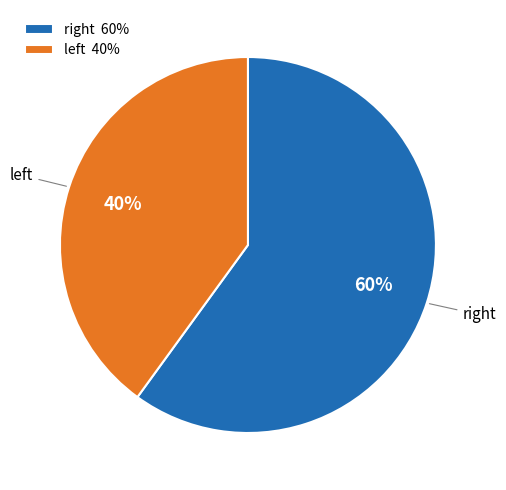

What is the majority slice?

right